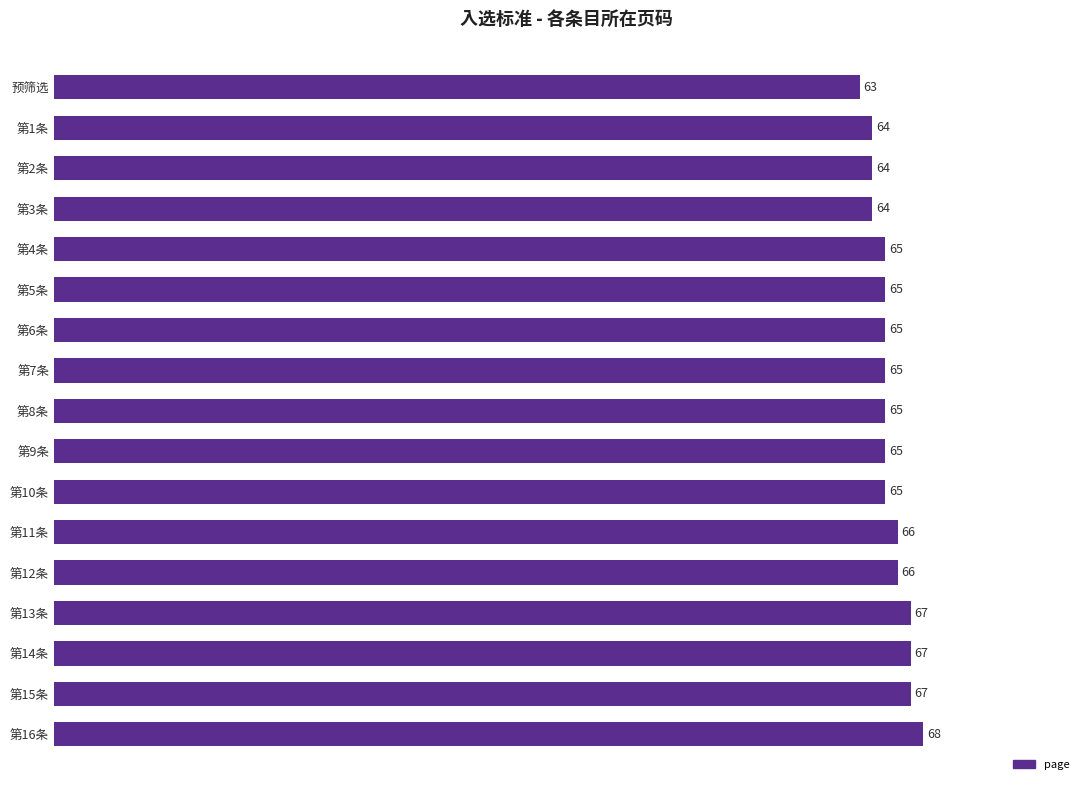

What is the ratio of the value at 第14条 to the value at 第4条?

1.0